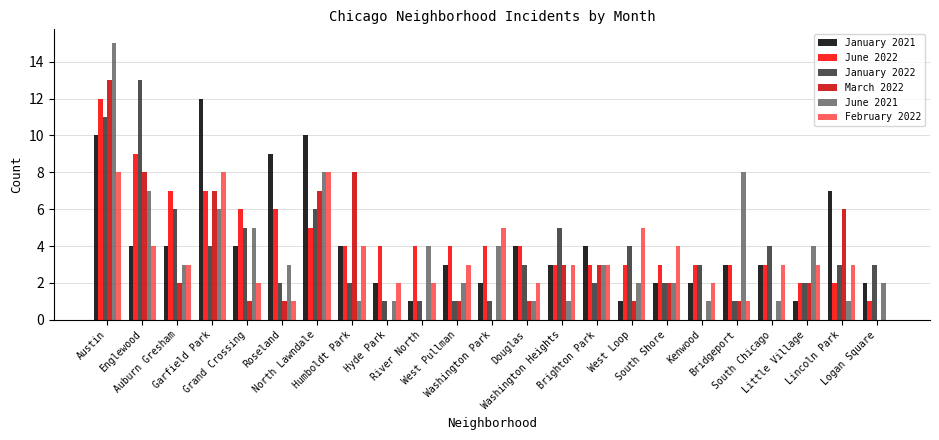

Reading left to right, what are all the values shown in this chart?

January 2021: Austin=10	Englewood=4	Auburn Gresham=4	Garfield Park=12	Grand Crossing=4	Roseland=9	North Lawndale=10	Humboldt Park=4	Hyde Park=2	River North=1	West Pullman=3	Washington Park=2	Douglas=4	Washington Heights=3	Brighton Park=4	West Loop=1	South Shore=2	Kenwood=2	Bridgeport=3	South Chicago=3	Little Village=1	Lincoln Park=7	Logan Square=2
June 2022: Austin=12	Englewood=9	Auburn Gresham=7	Garfield Park=7	Grand Crossing=6	Roseland=6	North Lawndale=5	Humboldt Park=4	Hyde Park=4	River North=4	West Pullman=4	Washington Park=4	Douglas=4	Washington Heights=3	Brighton Park=3	West Loop=3	South Shore=3	Kenwood=3	Bridgeport=3	South Chicago=3	Little Village=2	Lincoln Park=2	Logan Square=1
January 2022: Austin=11	Englewood=13	Auburn Gresham=6	Garfield Park=4	Grand Crossing=5	Roseland=2	North Lawndale=6	Humboldt Park=2	Hyde Park=1	River North=1	West Pullman=1	Washington Park=1	Douglas=3	Washington Heights=5	Brighton Park=2	West Loop=4	South Shore=2	Kenwood=3	Bridgeport=1	South Chicago=4	Little Village=2	Lincoln Park=3	Logan Square=3
March 2022: Austin=13	Englewood=8	Auburn Gresham=2	Garfield Park=7	Grand Crossing=1	Roseland=1	North Lawndale=7	Humboldt Park=8	Hyde Park=0	River North=0	West Pullman=1	Washington Park=0	Douglas=1	Washington Heights=3	Brighton Park=3	West Loop=1	South Shore=2	Kenwood=0	Bridgeport=1	South Chicago=0	Little Village=2	Lincoln Park=6	Logan Square=0
June 2021: Austin=15	Englewood=7	Auburn Gresham=3	Garfield Park=6	Grand Crossing=5	Roseland=3	North Lawndale=8	Humboldt Park=1	Hyde Park=1	River North=4	West Pullman=2	Washington Park=4	Douglas=1	Washington Heights=1	Brighton Park=3	West Loop=2	South Shore=2	Kenwood=1	Bridgeport=8	South Chicago=1	Little Village=4	Lincoln Park=1	Logan Square=2
February 2022: Austin=8	Englewood=4	Auburn Gresham=3	Garfield Park=8	Grand Crossing=2	Roseland=1	North Lawndale=8	Humboldt Park=4	Hyde Park=2	River North=2	West Pullman=3	Washington Park=5	Douglas=2	Washington Heights=3	Brighton Park=3	West Loop=5	South Shore=4	Kenwood=2	Bridgeport=1	South Chicago=3	Little Village=3	Lincoln Park=3	Logan Square=0